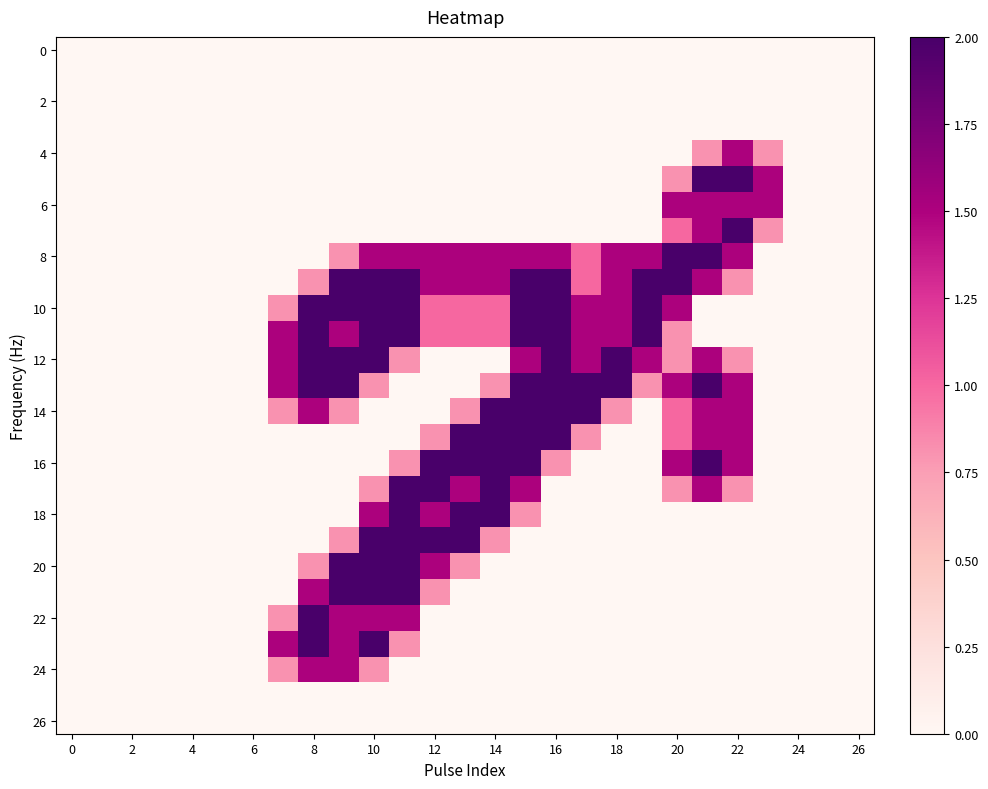

How many distinct data groups are displayed?

27